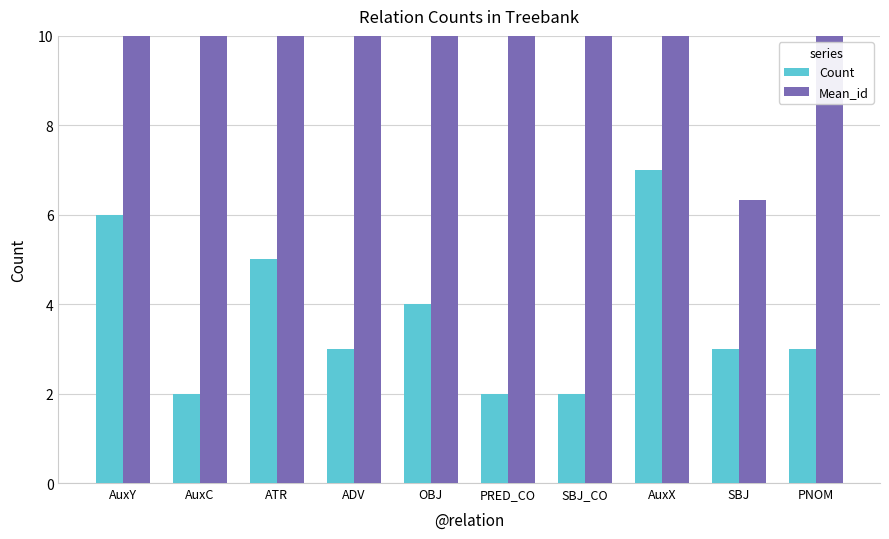

Is it true that Count equals 1.8 at ATR?

False